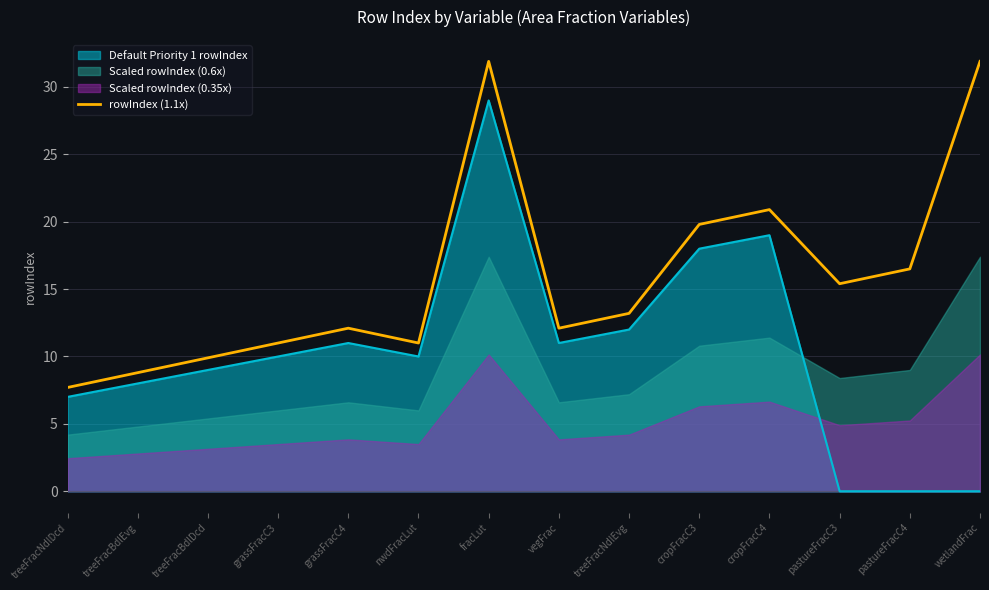

Which has a higher value, treeFracBdlDcd or nwdFracLut?

nwdFracLut